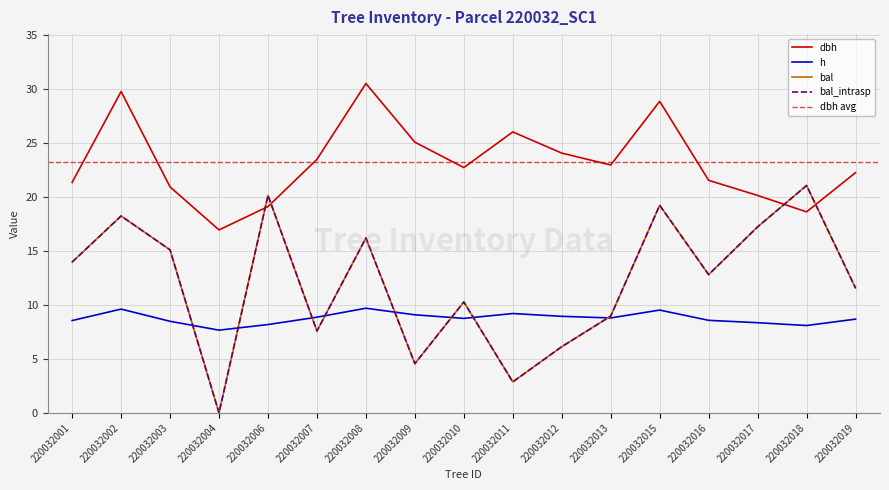

What is the average value of the dbh series?

23.2